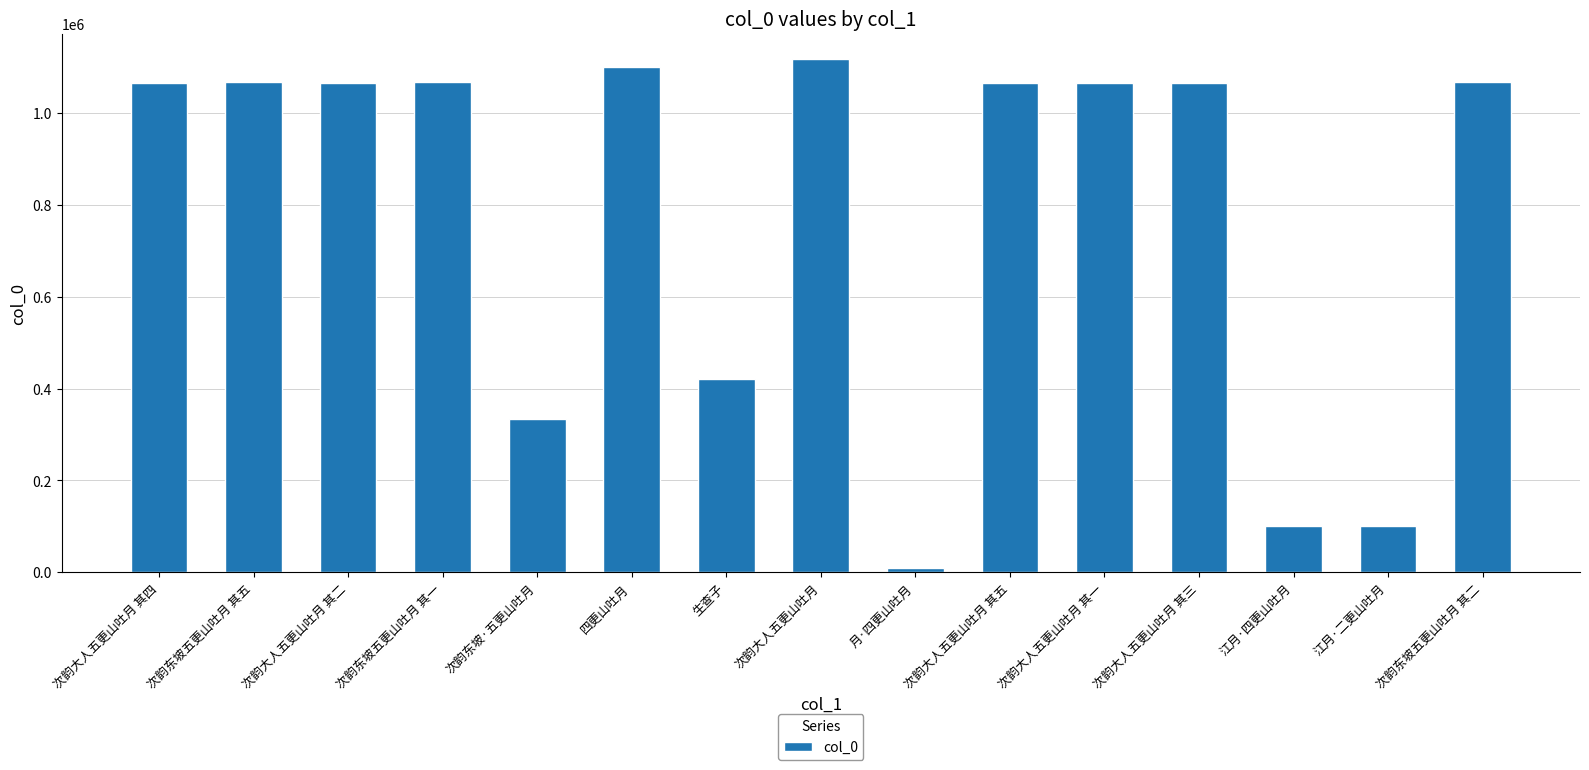

What is the label of the 11th bar from the right?

次韵东坡·五更山吐月